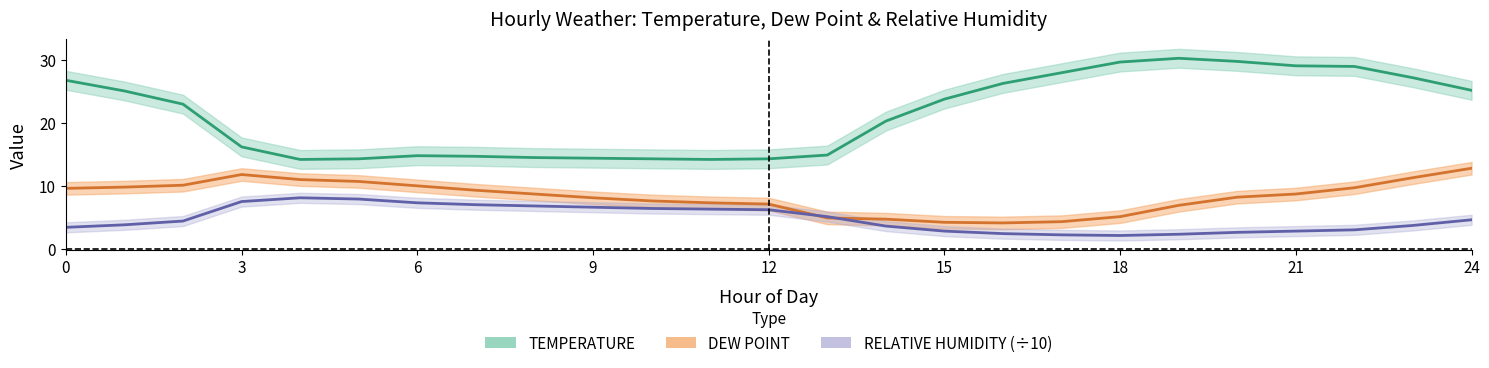

The value of TEMPERATURE at 7 is 20.6. True or false?

False